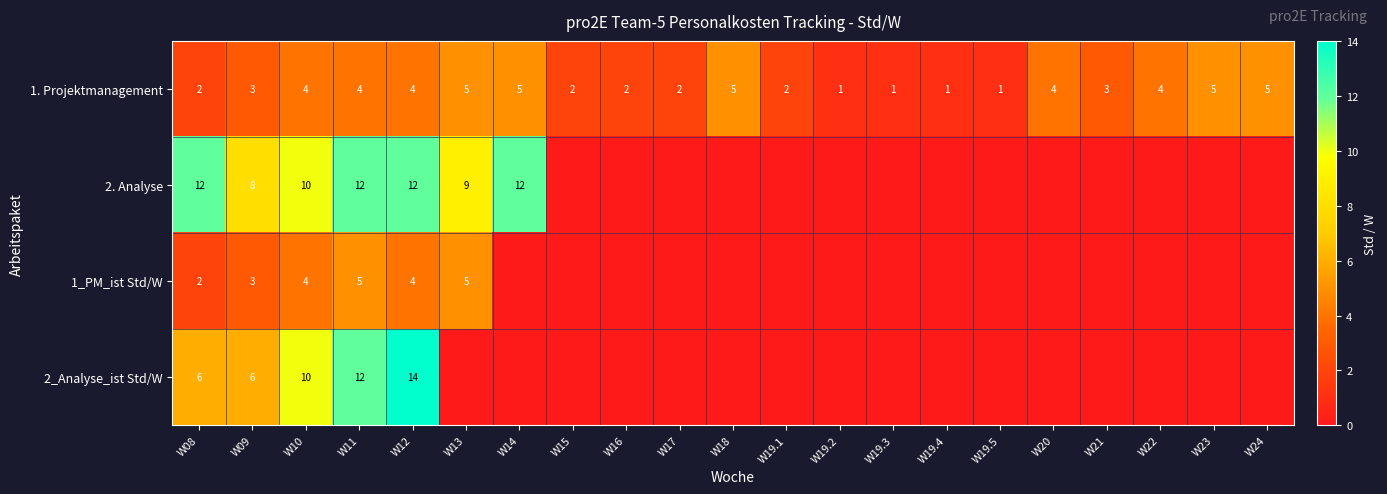

True or false: 2. Analyse has a value of 12 at W08.

True